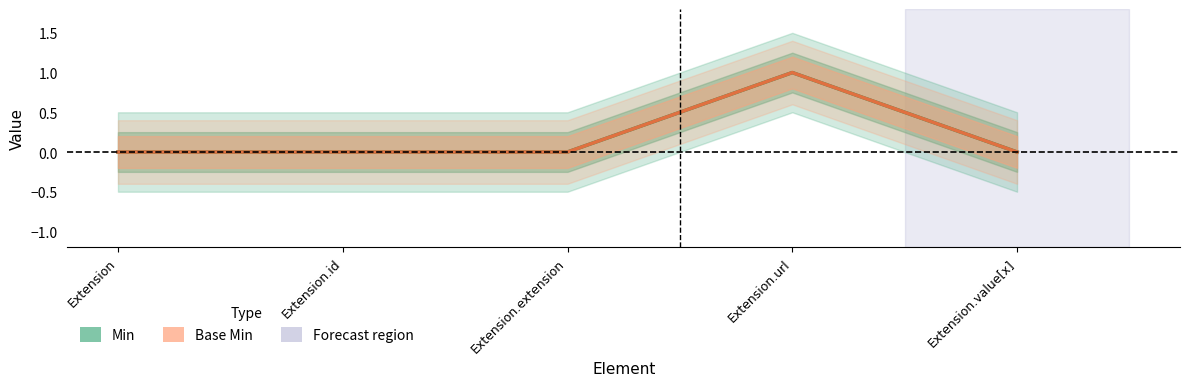

True or false: Min has a value of 0 at Extension.url.

False